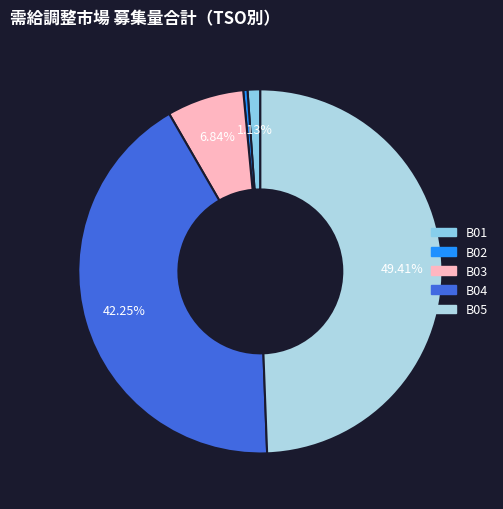

Which category has the biggest portion of the pie?

B05